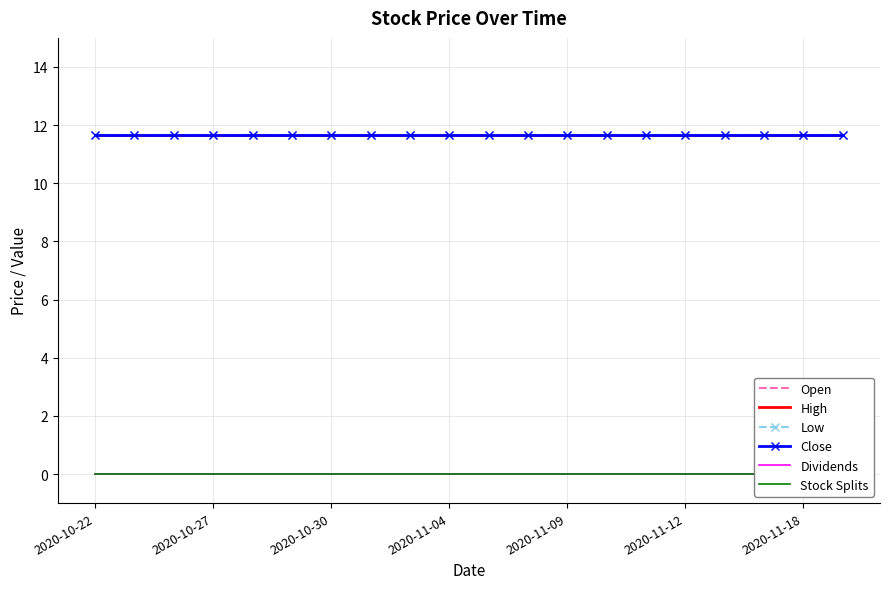

Is it true that Close equals 11.6 at 13?

True